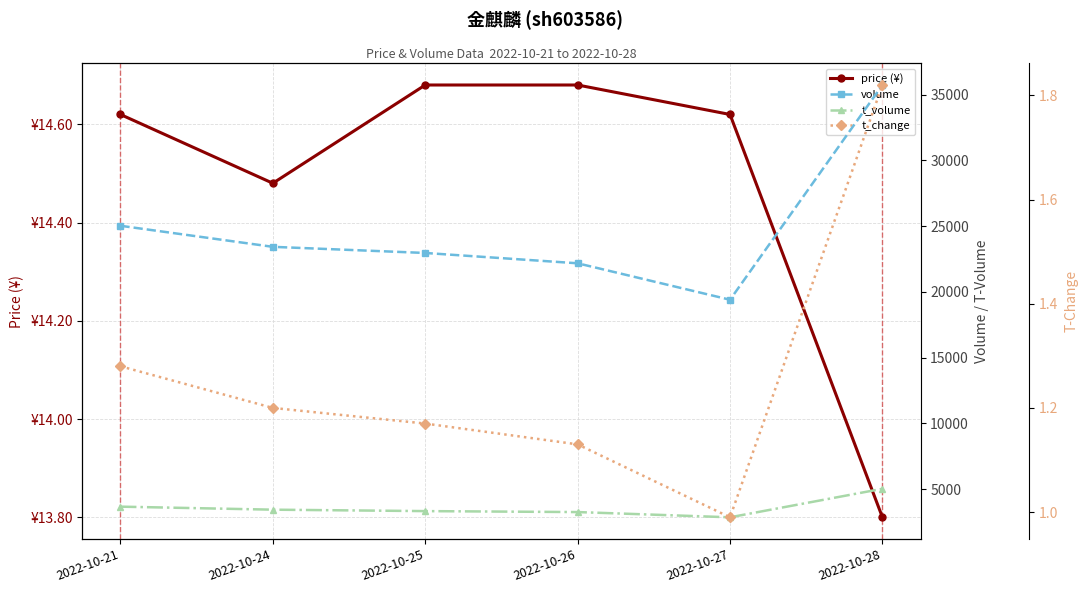

What is the lowest value of the volume series?

19407.0